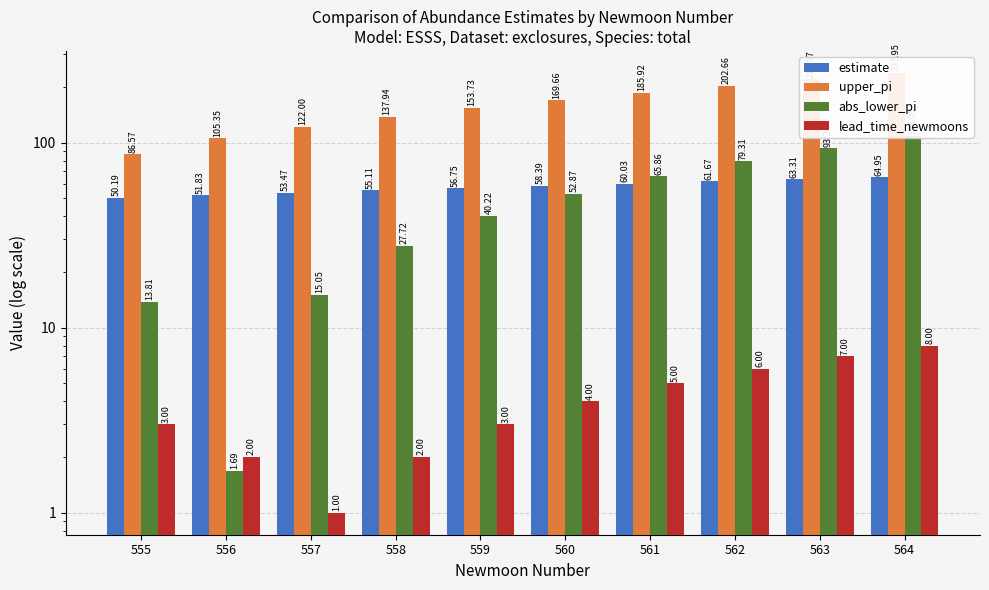

Reading left to right, transcribe all the data shown in this chart.

estimate: 555=50.2	556=51.8	557=53.5	558=55.1	559=56.8	560=58.4	561=60.0	562=61.7	563=63.3	564=65.0
upper_pi: 555=86.6	556=105.3	557=122.0	558=137.9	559=153.7	560=169.7	561=185.9	562=202.7	563=220.0	564=237.9
abs_lower_pi: 555=13.8	556=1.7	557=15.1	558=27.7	559=40.2	560=52.9	561=65.9	562=79.3	563=93.3	564=108.0
lead_time_newmoons: 555=3.0	556=2.0	557=1.0	558=2.0	559=3.0	560=4.0	561=5.0	562=6.0	563=7.0	564=8.0